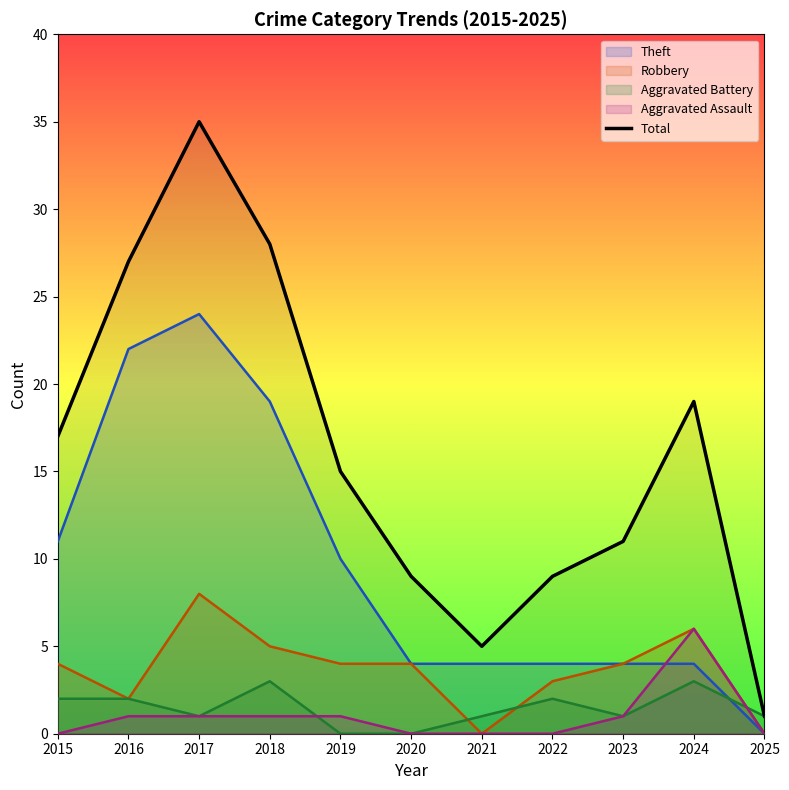

Rank the categories by value from lowest to highest.

2025, 2021, 2020, 2022, 2023, 2019, 2015, 2024, 2016, 2018, 2017